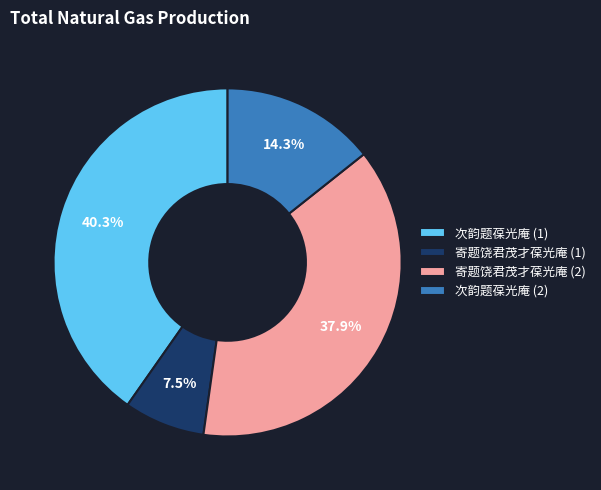

Is there a majority slice in this chart?

No